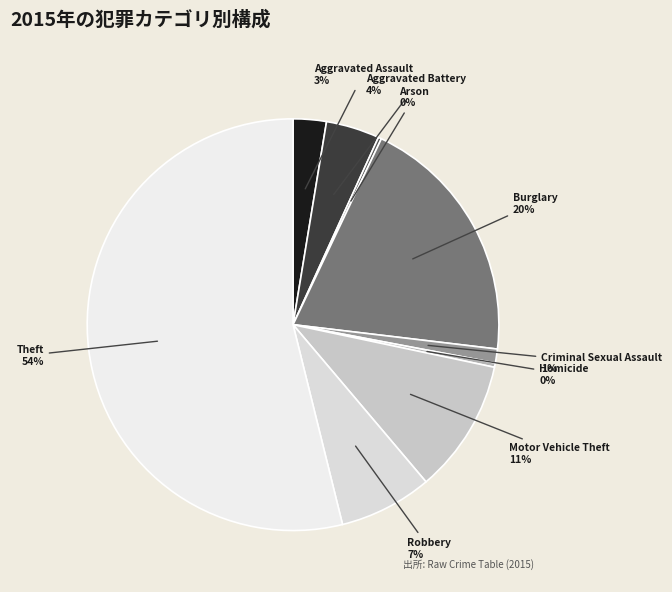

Is there any slice that represents more than half of the pie?

Yes